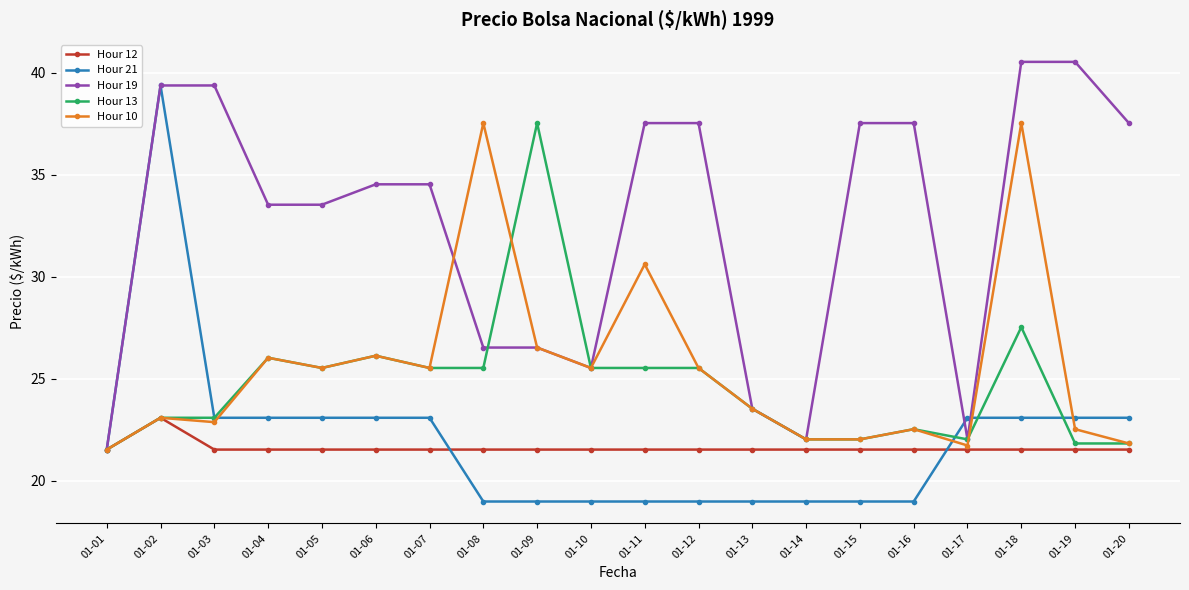

Does the chart display data point markers on the line(s)?

Yes